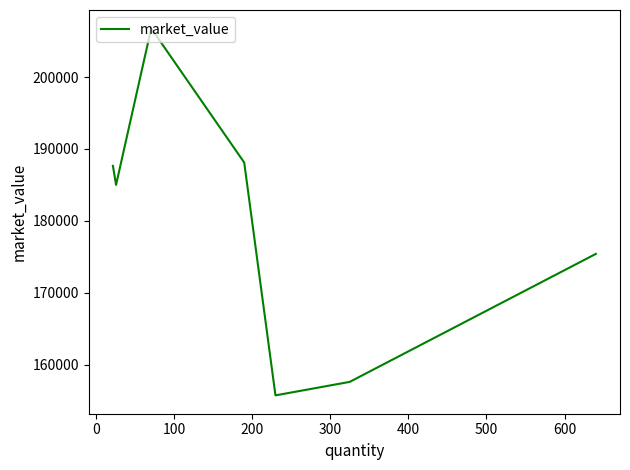

How many lines are shown in the chart?

1